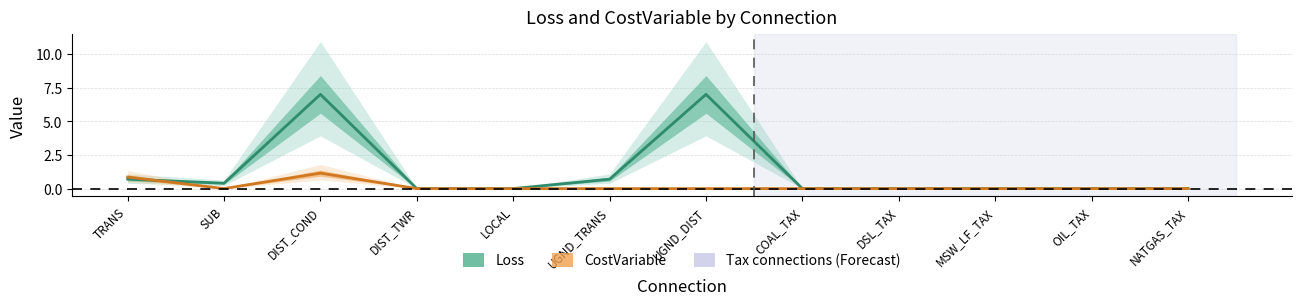

List the series in order of their overall mean, highest first.

Loss, CostVariable